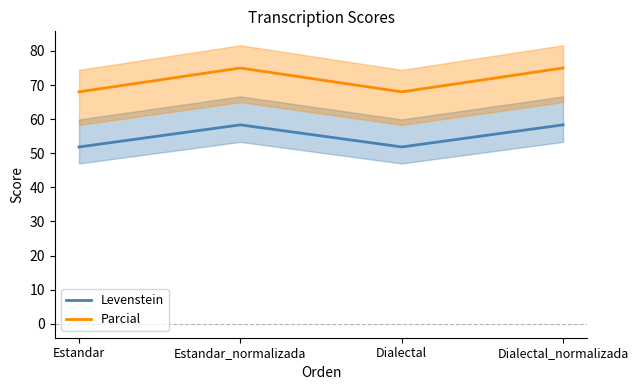

What is the minimum value for Levenstein?

51.9